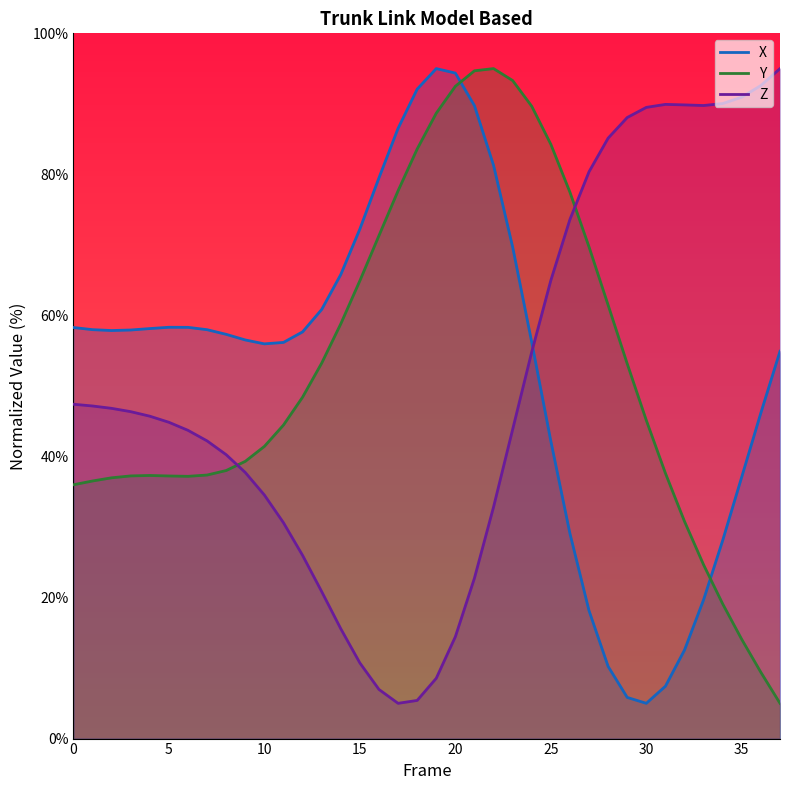

What is the difference between the Z_line values at 25 and 20?

50.5